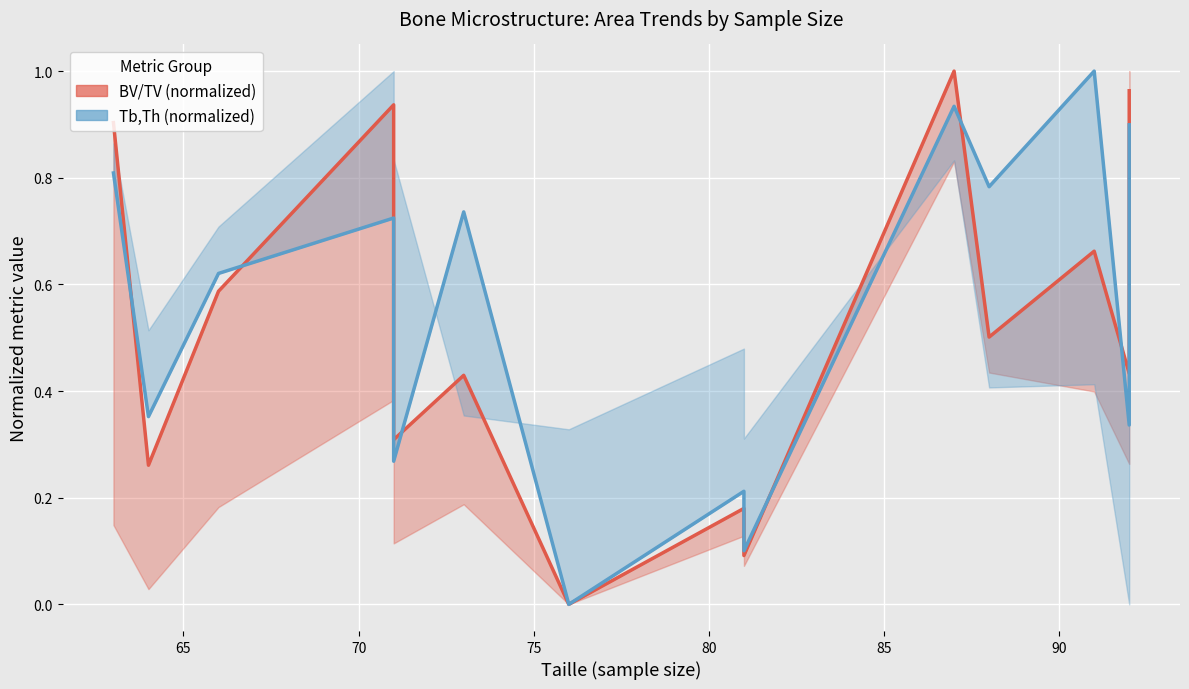

How many intersections are there between Tb,Th (normalized) and BV/TV (normalized)?

6